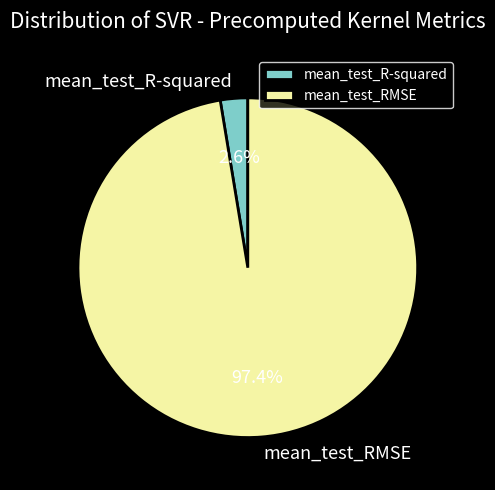

Which category has the smallest portion of the pie?

mean_test_R-squared